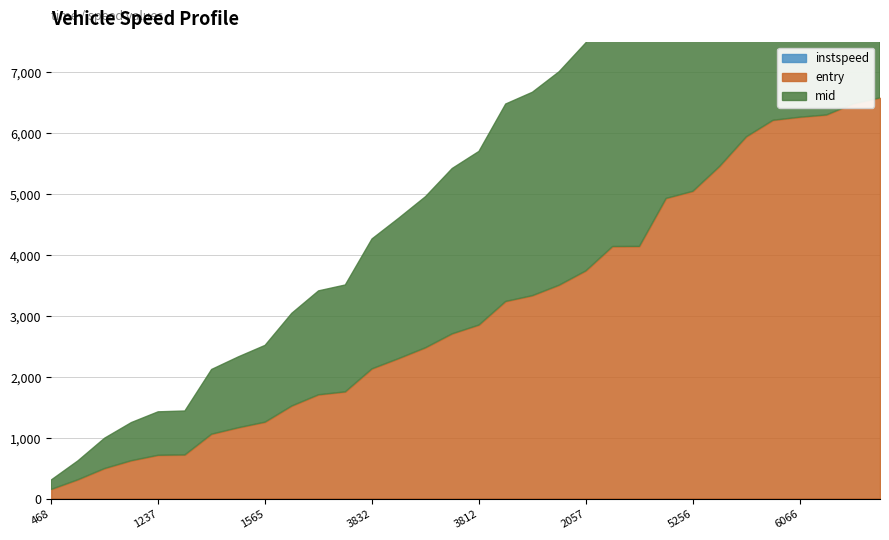

What is the spread (max minus min) of values at 3832?

2114.7